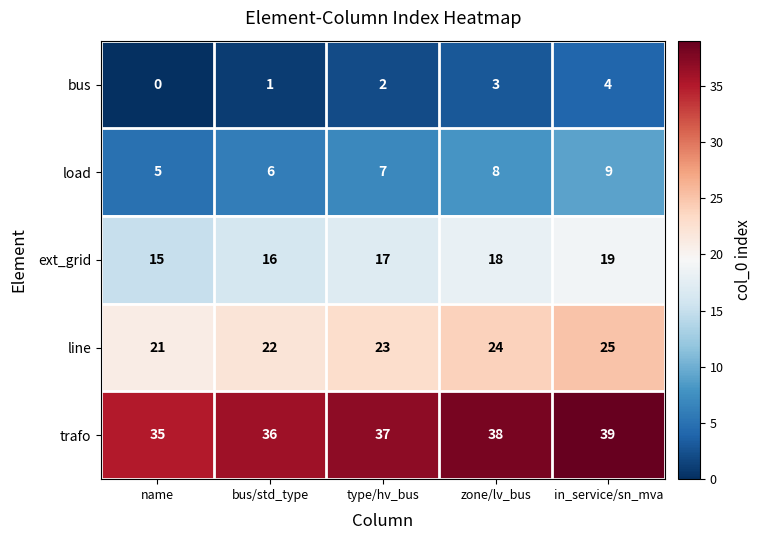

Count the number of data series in this chart.

5